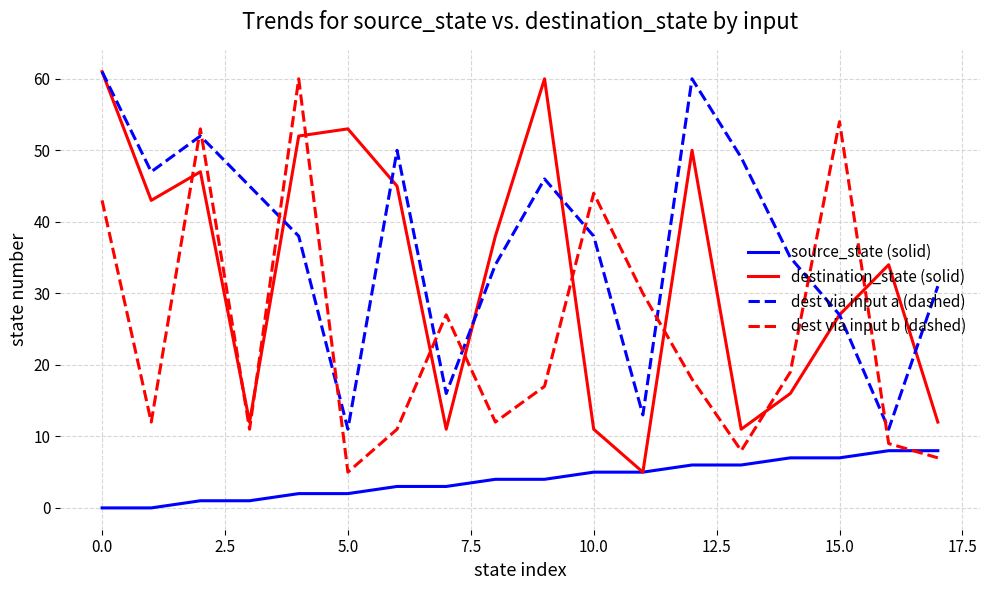

What is the difference between the maximum and minimum values in the source_state (solid) series?

8